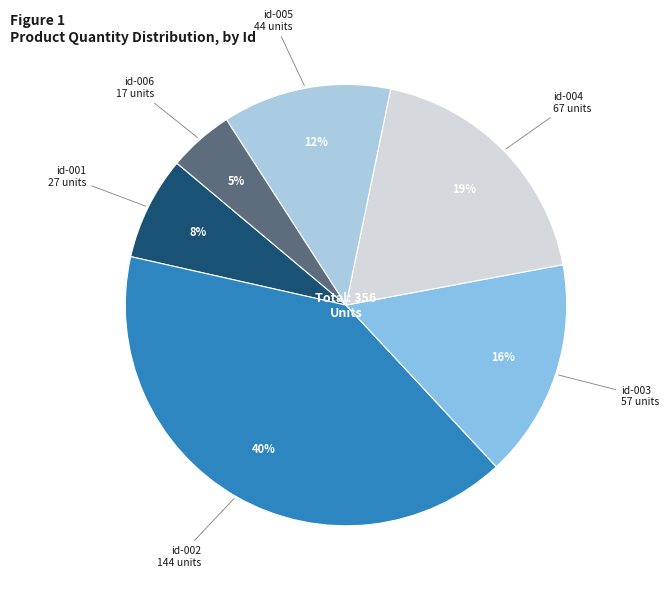

Is there any slice that represents more than half of the pie?

No